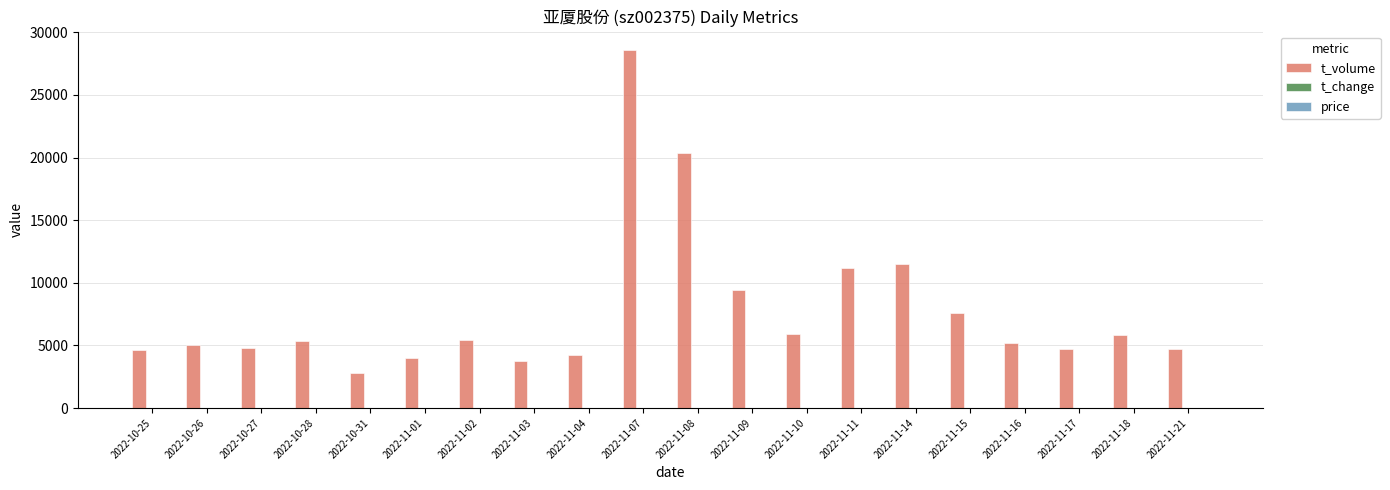

What is the greatest value displayed?

28619.0